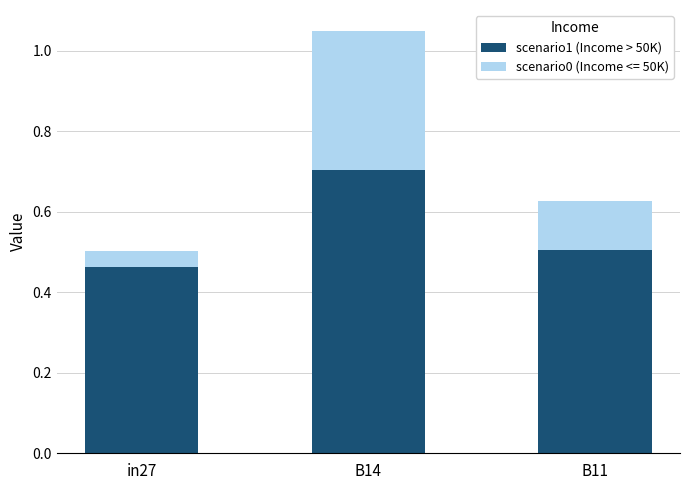

At which category is the sum across all series the highest?

B14